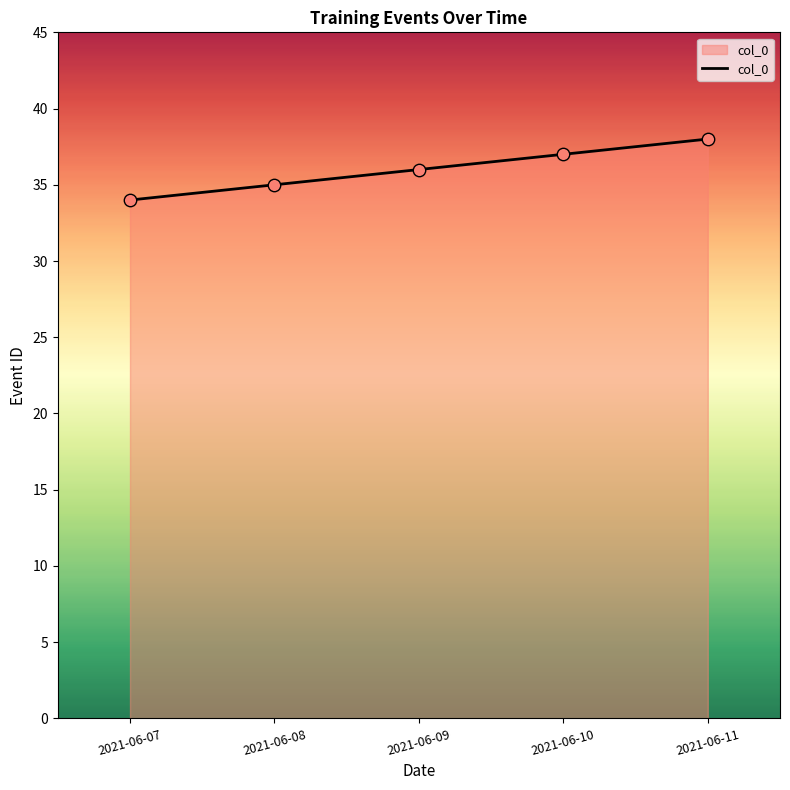

Which has a higher value, 2021-06-11 or 2021-06-07?

2021-06-11